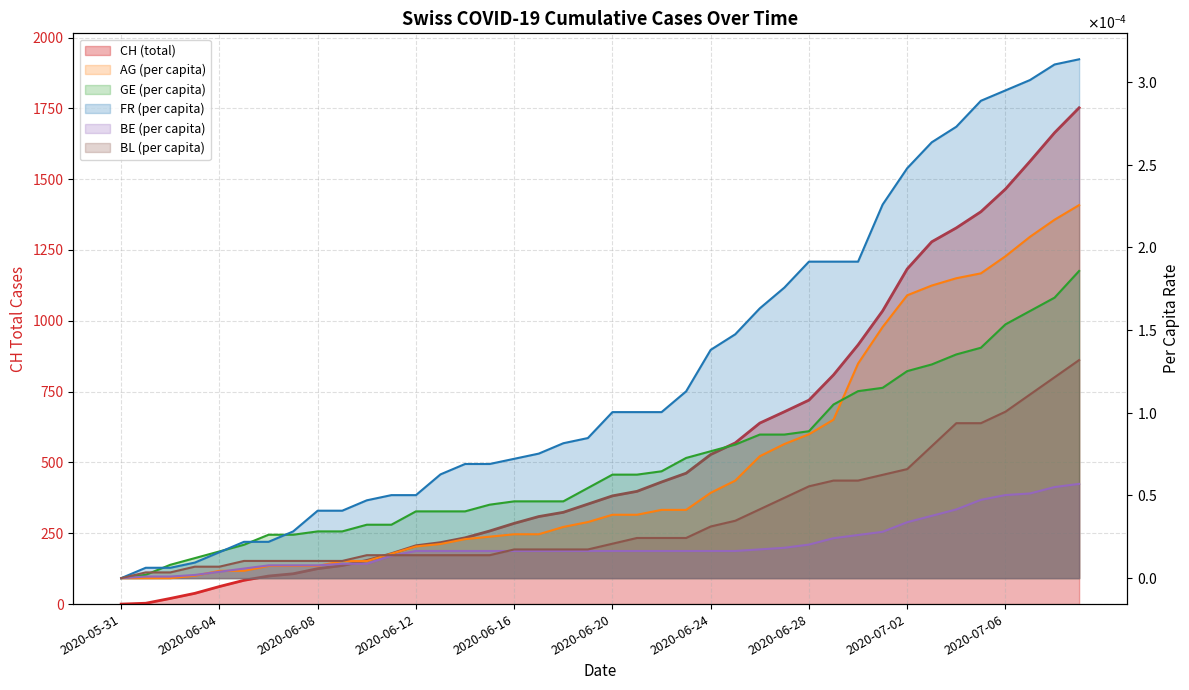

True or false: FR_pc and AG_pc cross at least once.

False